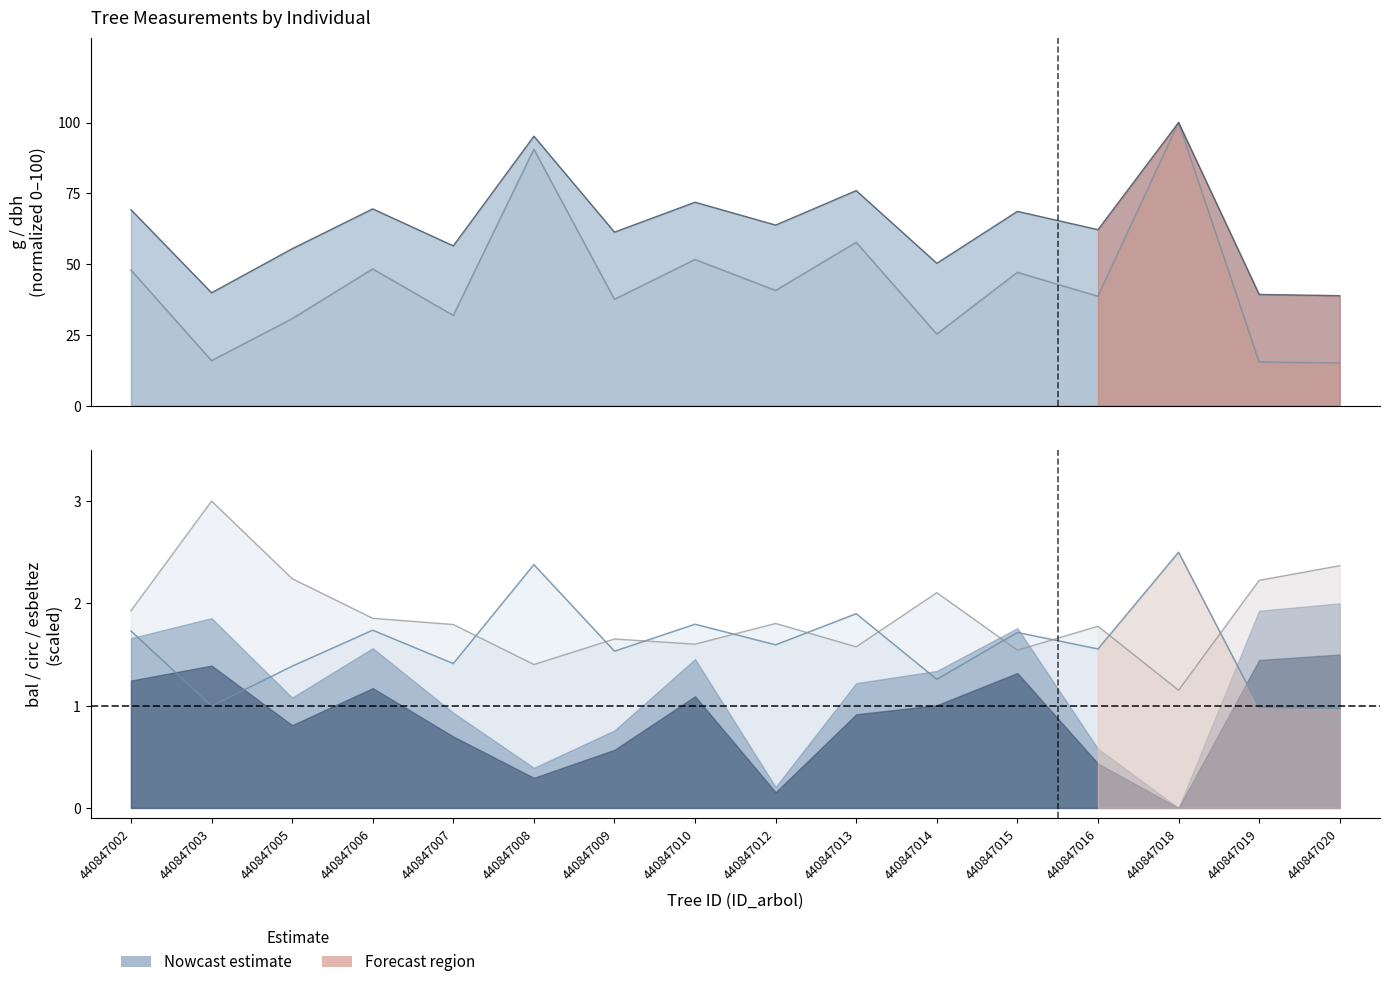

What is the sum of the circunferencia_normal values at 440847020 and 440847003?

2.0